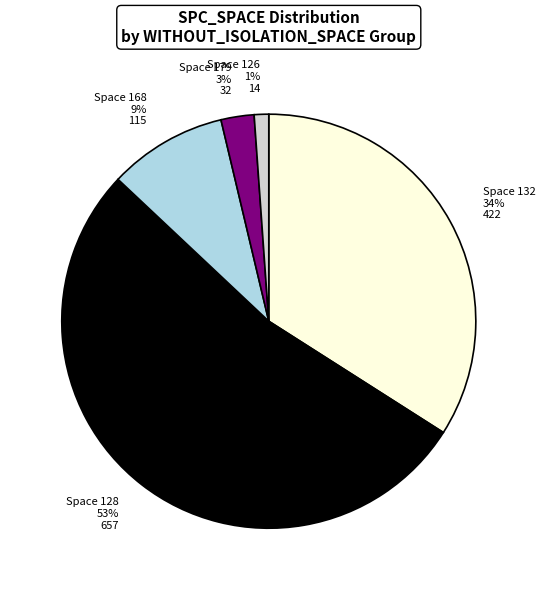

Do Space 132 and Space 126 together represent more than half of the pie?

No